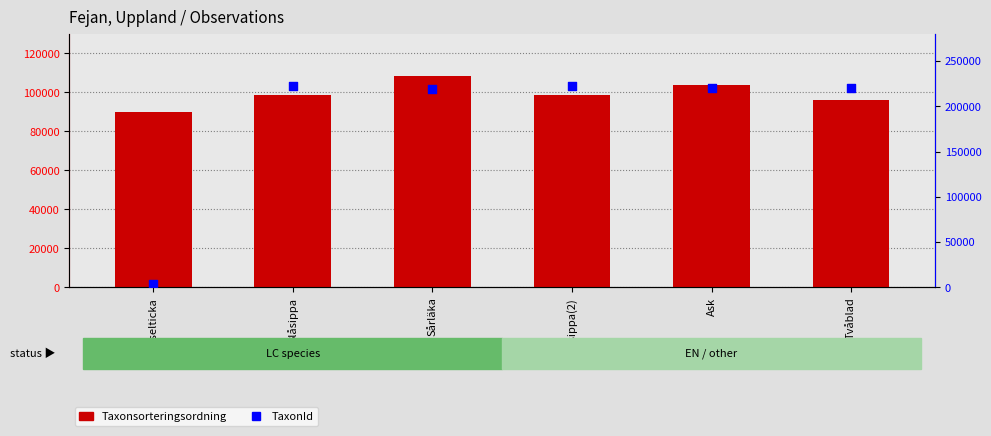

At how many categories does at least one series exceed 153388?

5